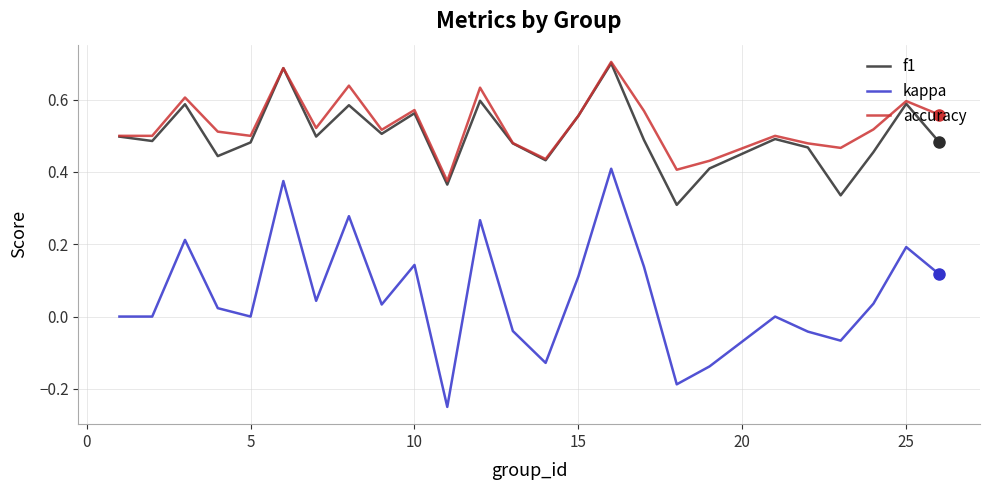

True or false: kappa has more than 1 points higher than both neighbors.

True